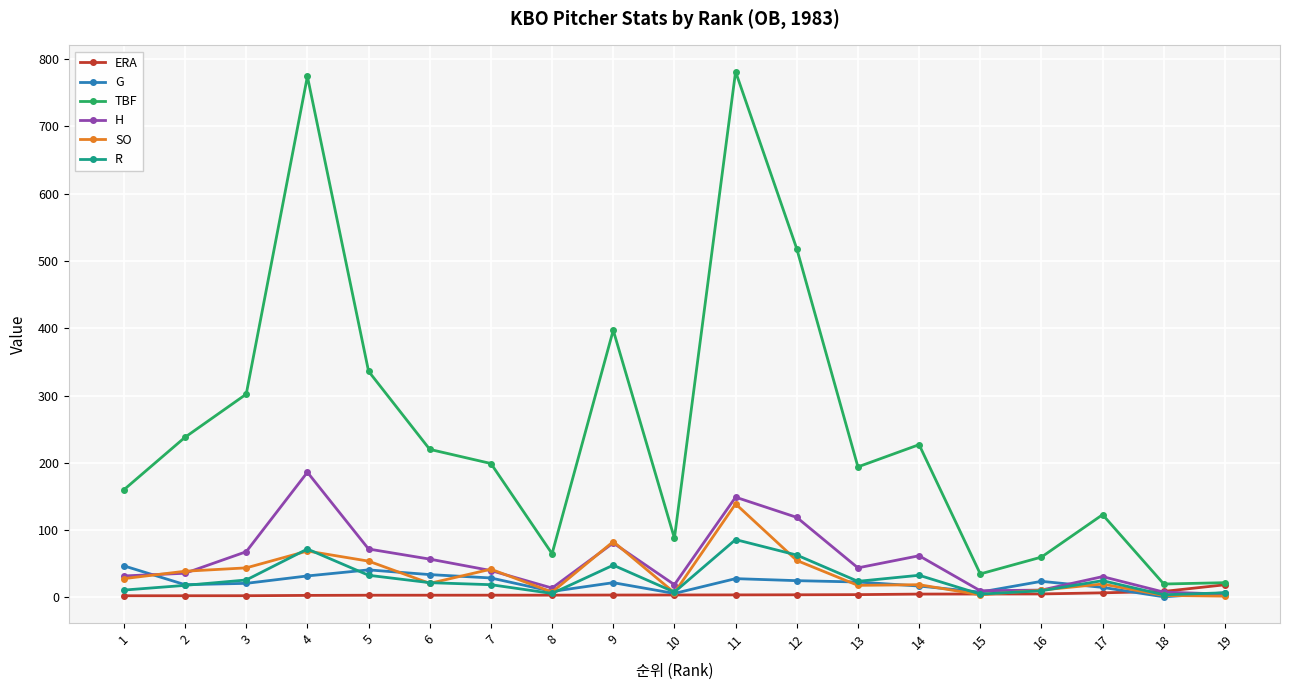

The TBF series shows 238.0 at 2. True or false?

True